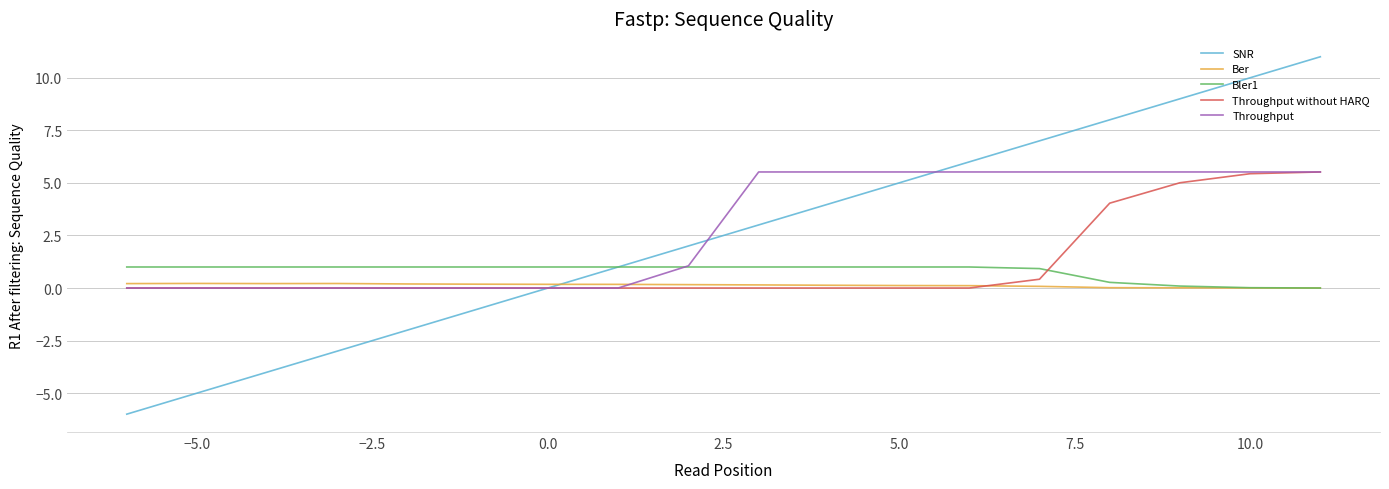

What is the difference between the second highest and minimum values in the Bler1 series?

1.0